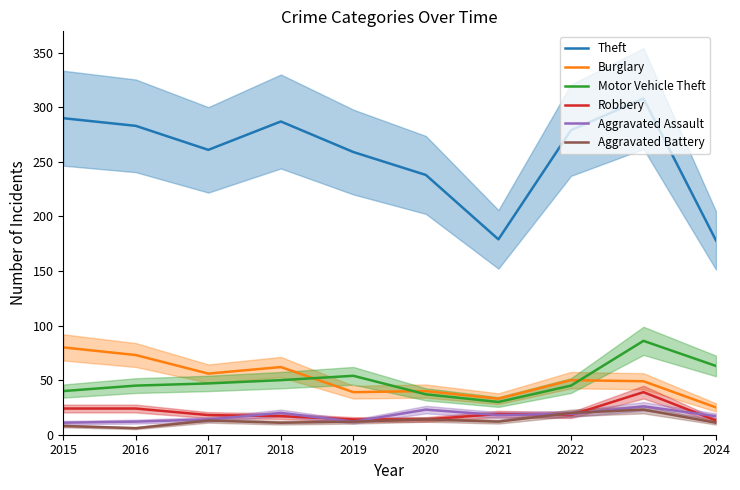

How many values in the Theft series exceed 279?

4